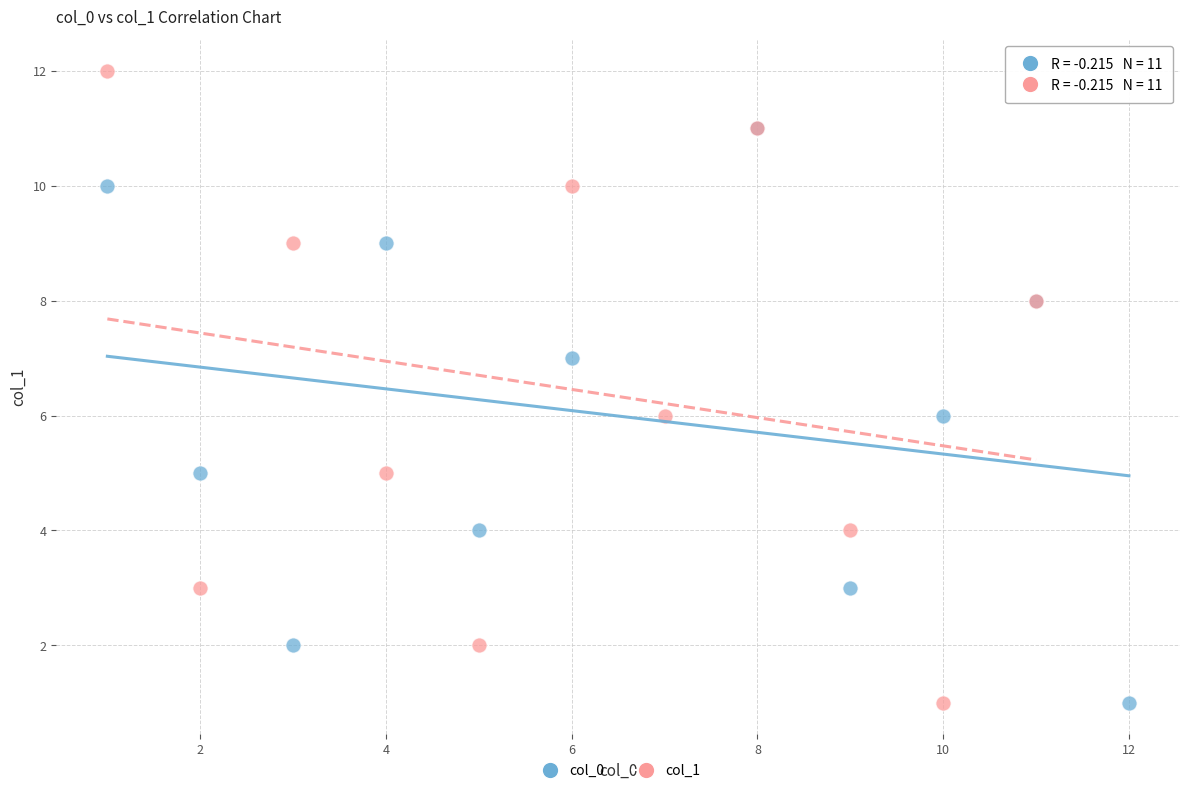

What are all the series names shown in the legend?

col_0, col_1